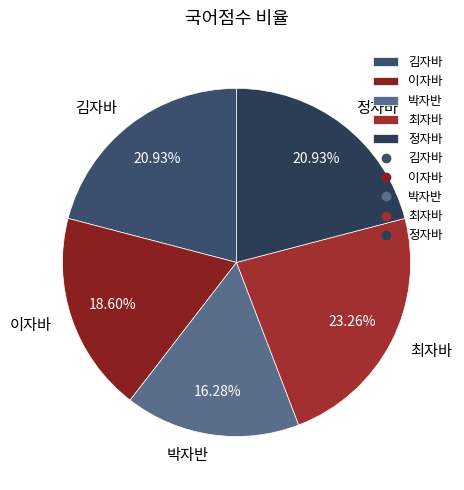

Count the number of slices in the pie.

5